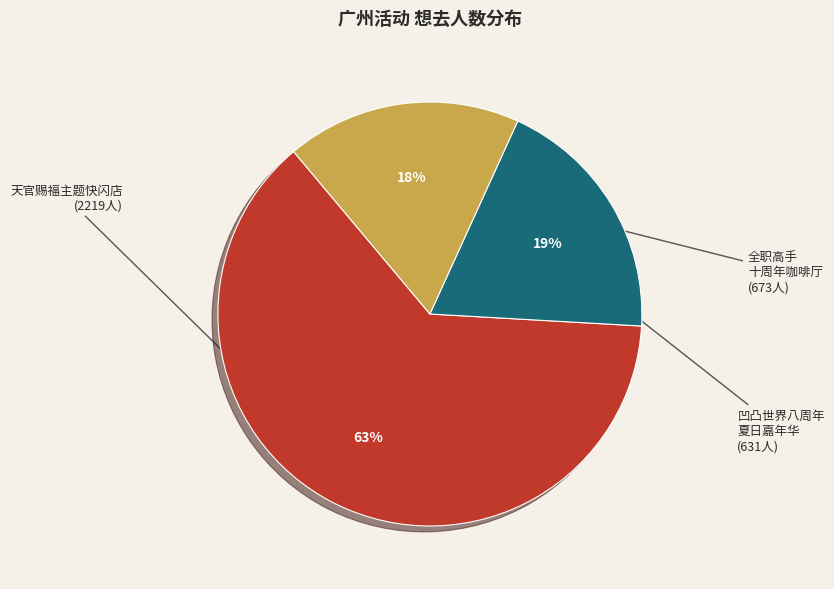

To the nearest percent, what is the difference between the largest and smallest slice percentages?

45%